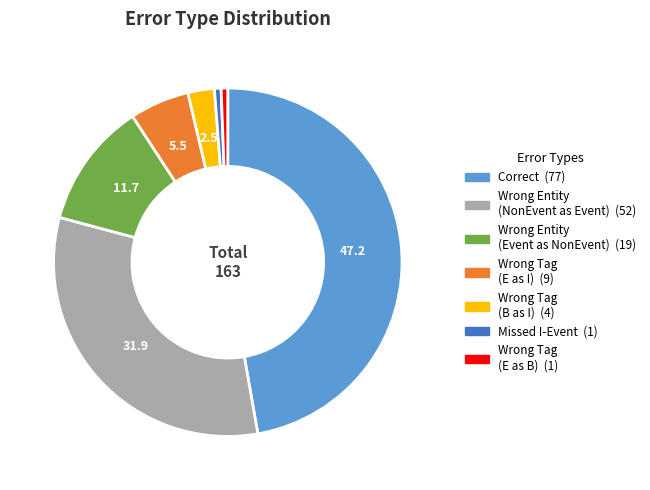

Is there any slice that represents more than half of the pie?

No